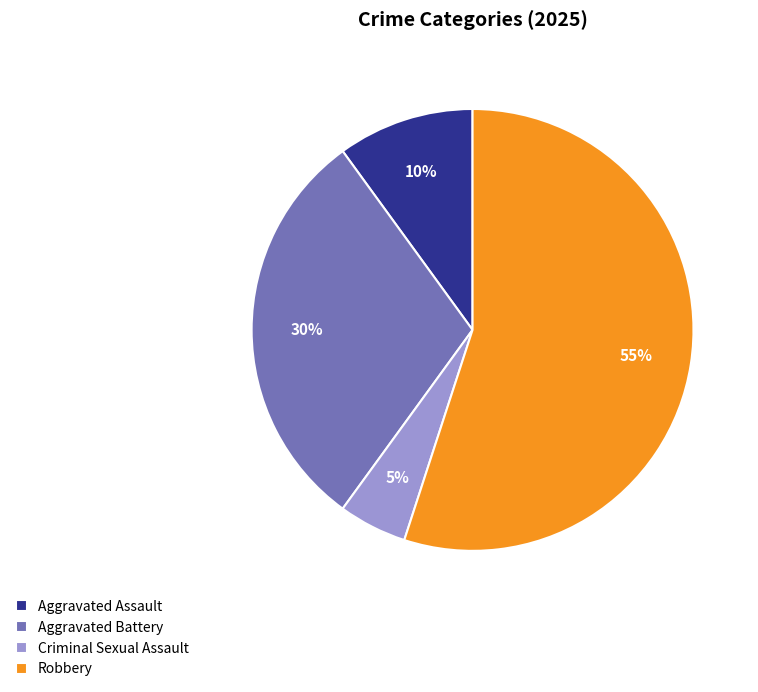

To the nearest percent, what percentage of the pie is Aggravated Assault?

10%